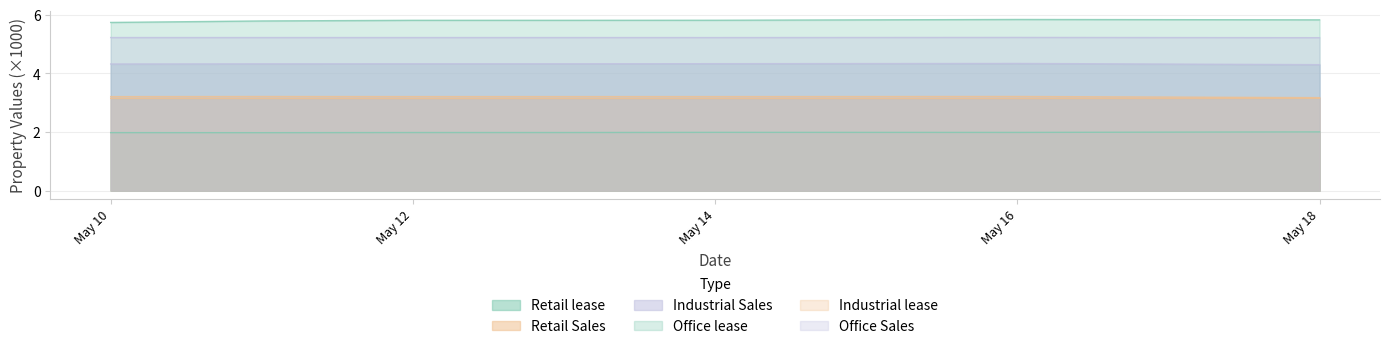

At which category does Office lease reach its first local peak?

May 16